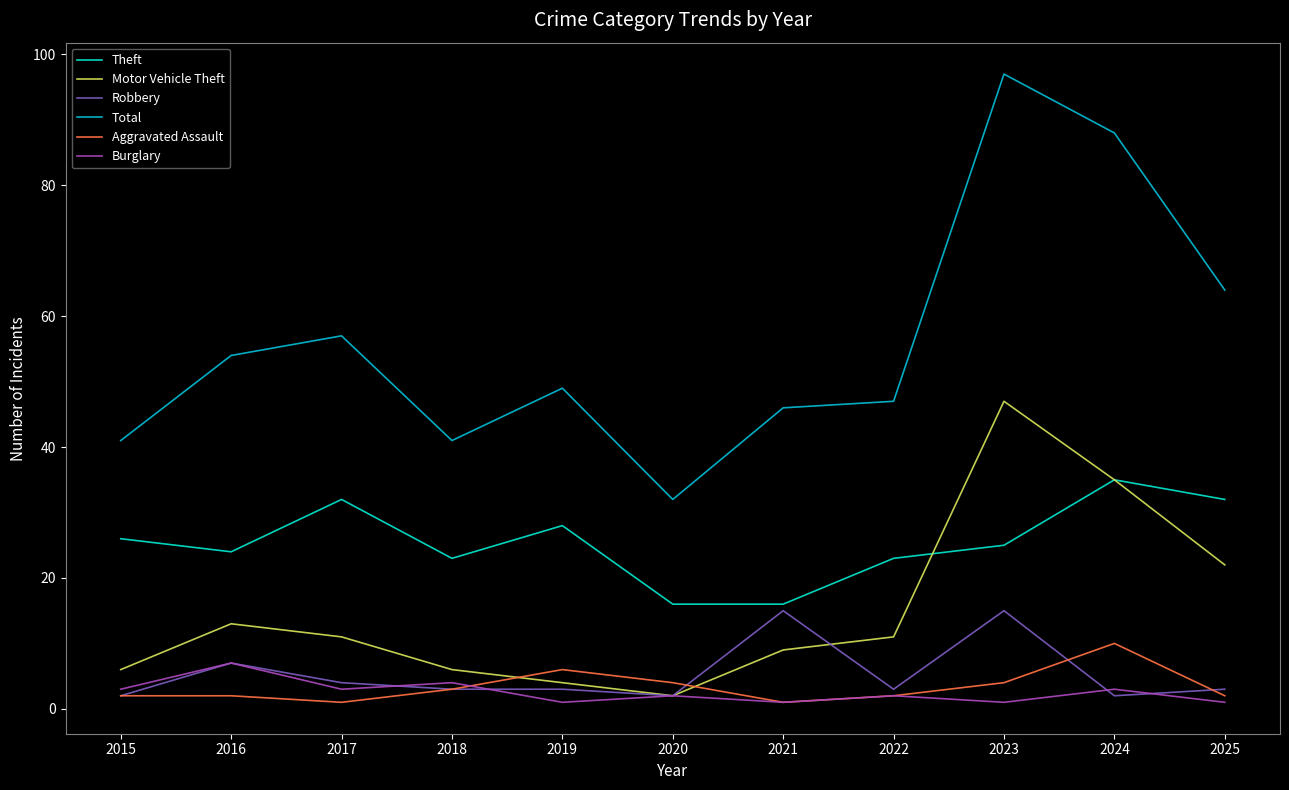

True or false: Burglary and Theft intersect in this chart.

False